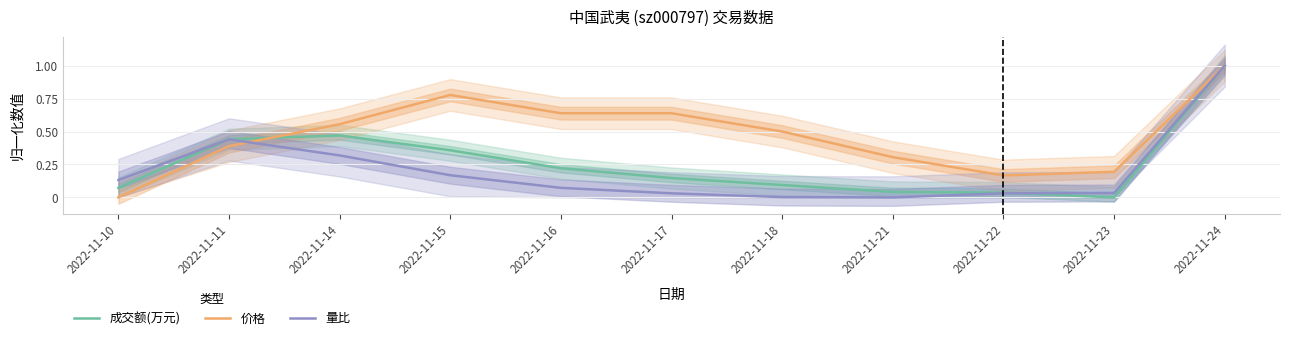

Which category has the lowest value in the 成交额(万元) series?

2022-11-23